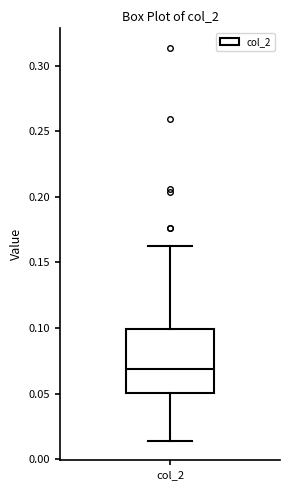

Transcribe this box plot: give where the median line is, the range the box spans, and where the two whiskers end, as read against the y-axis. The values are not printed on the chart, so give them approximately, as read against the axis.

median 0.070, box 0.050 to 0.100, whiskers 0.015 to 0.160